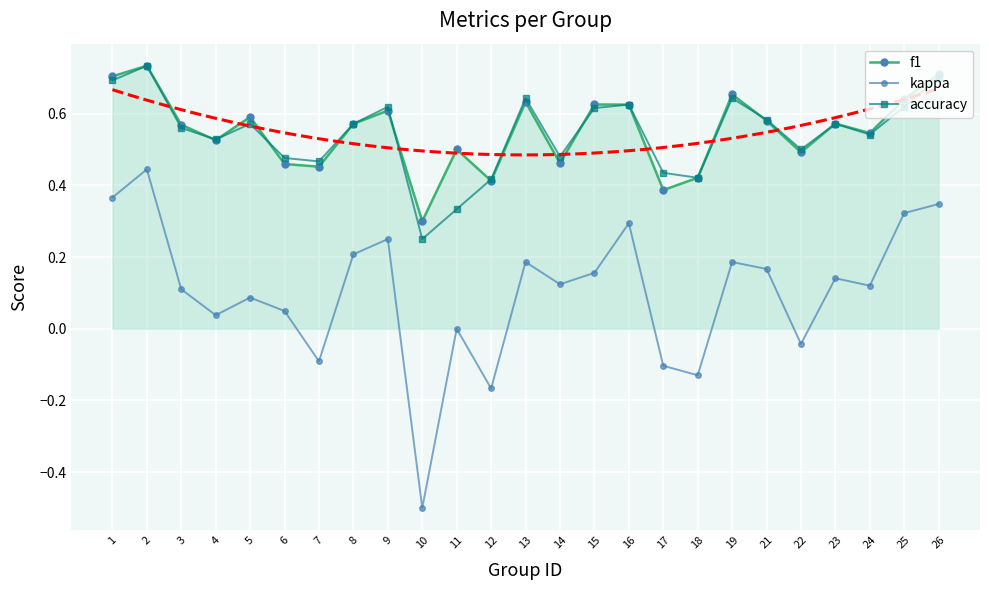

The value of kappa at 2 is 0.1. True or false?

False